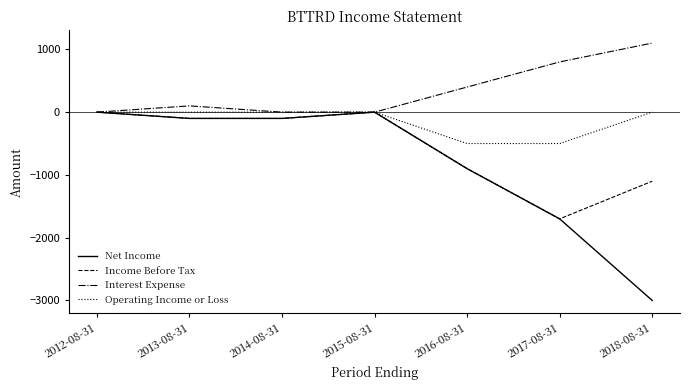

Reading left to right, transcribe all the data shown in this chart.

Net Income: 0	-100	-100	0	-900	-1700	-3000
Income Before Tax: 0	-100	-100	0	-900	-1700	-1100
Interest Expense: 0	100	0	0	400	800	1100
Operating Income or Loss: 0	0	0	0	-500	-500	0